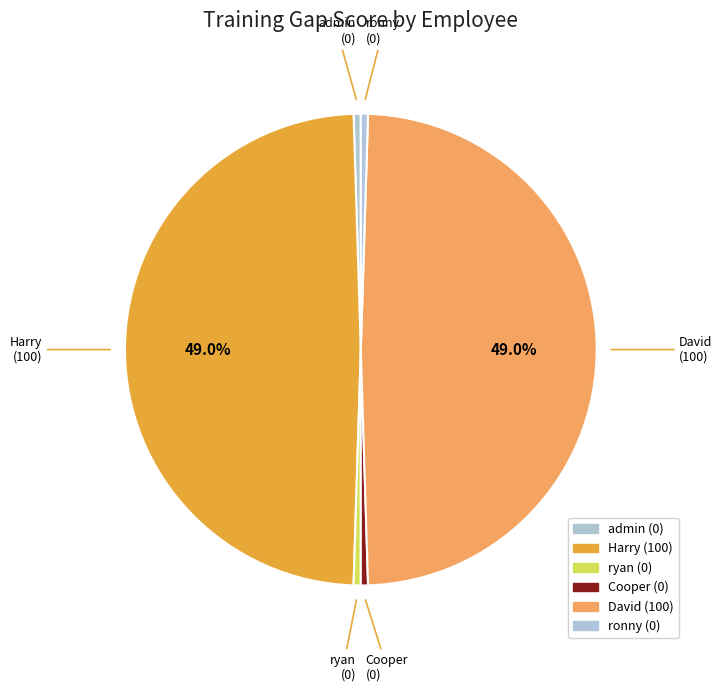

Does ryan represent more than half of the total?

No